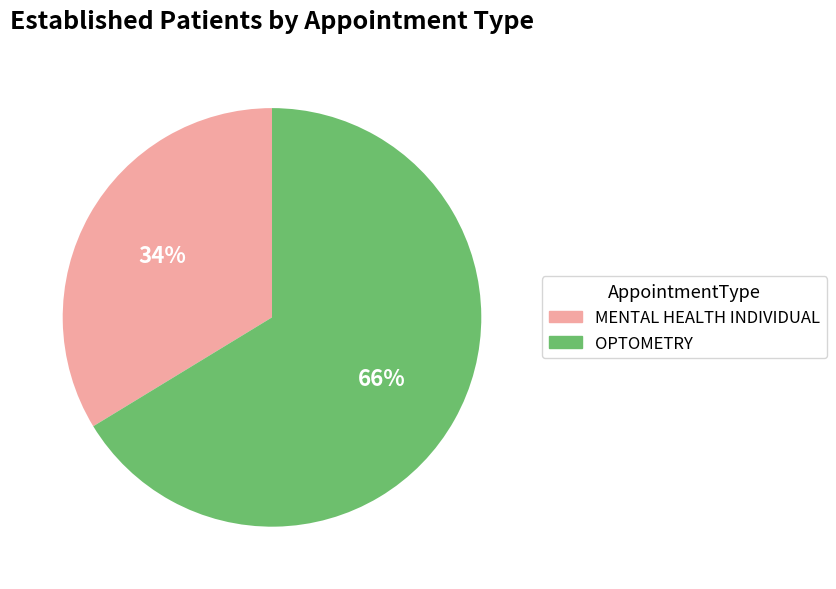

To the nearest percent, what is the average slice percentage?

50%